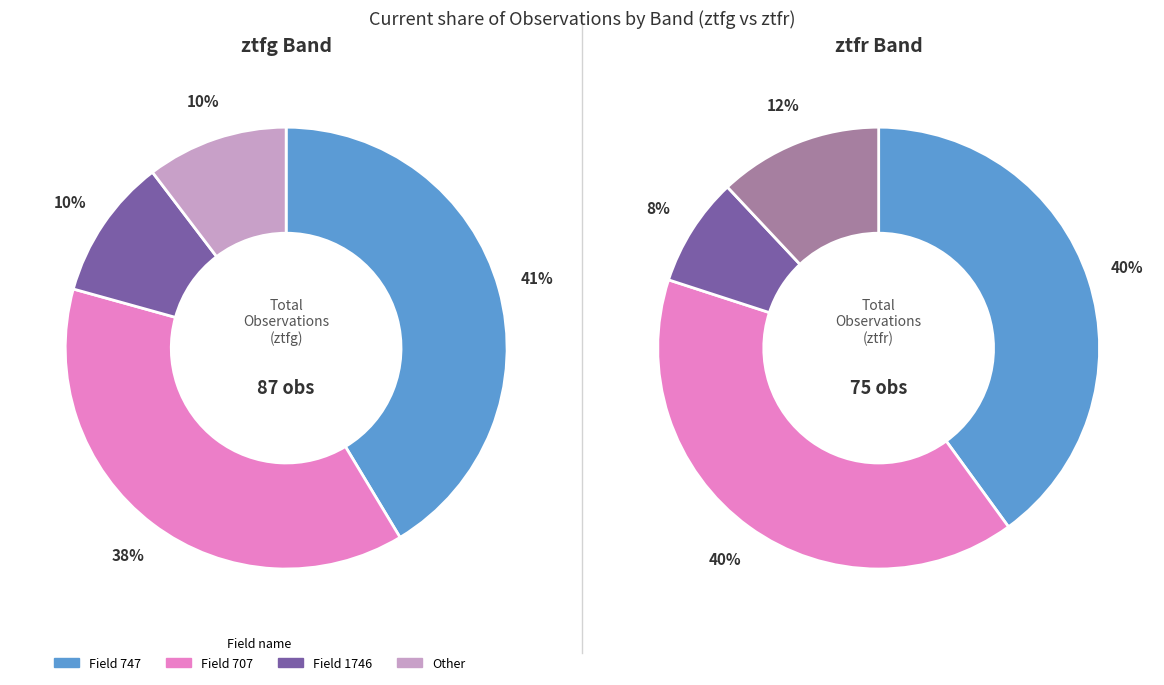

What is the total percentage of ztfg and ztfr?

100.0%